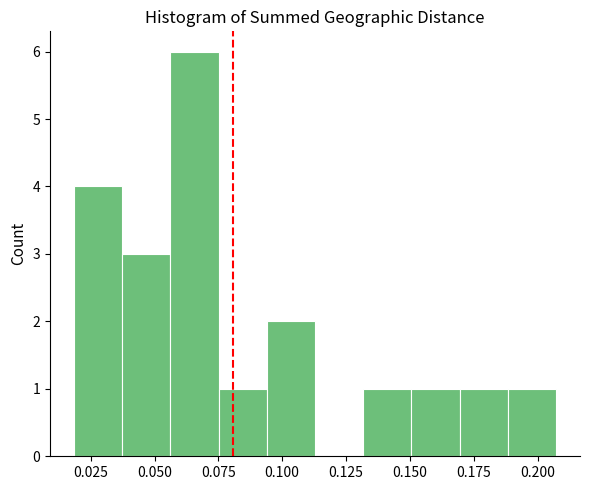

Read against the x-axis, roughly where is the centre of the tallest bar?

0.065